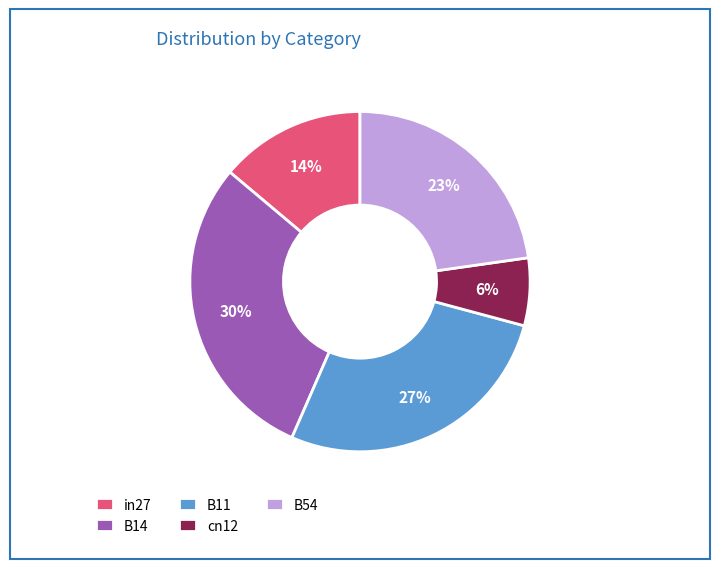

Does B54 represent more than half of the total?

No